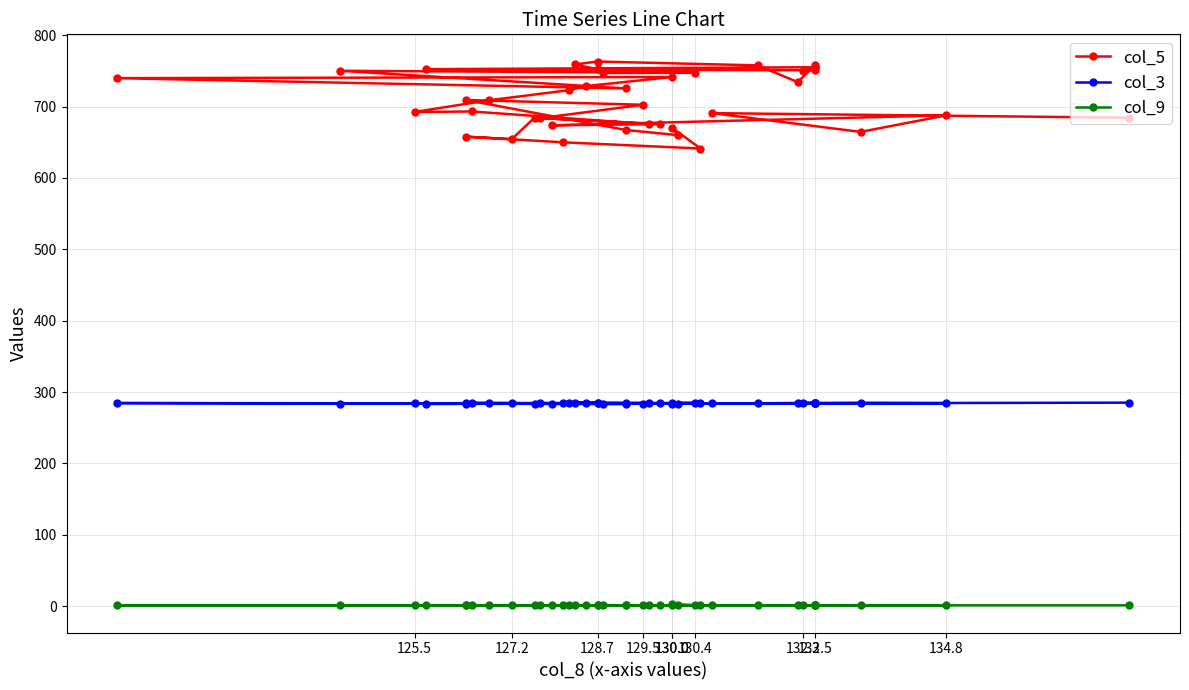

How many lines are shown in the chart?

3